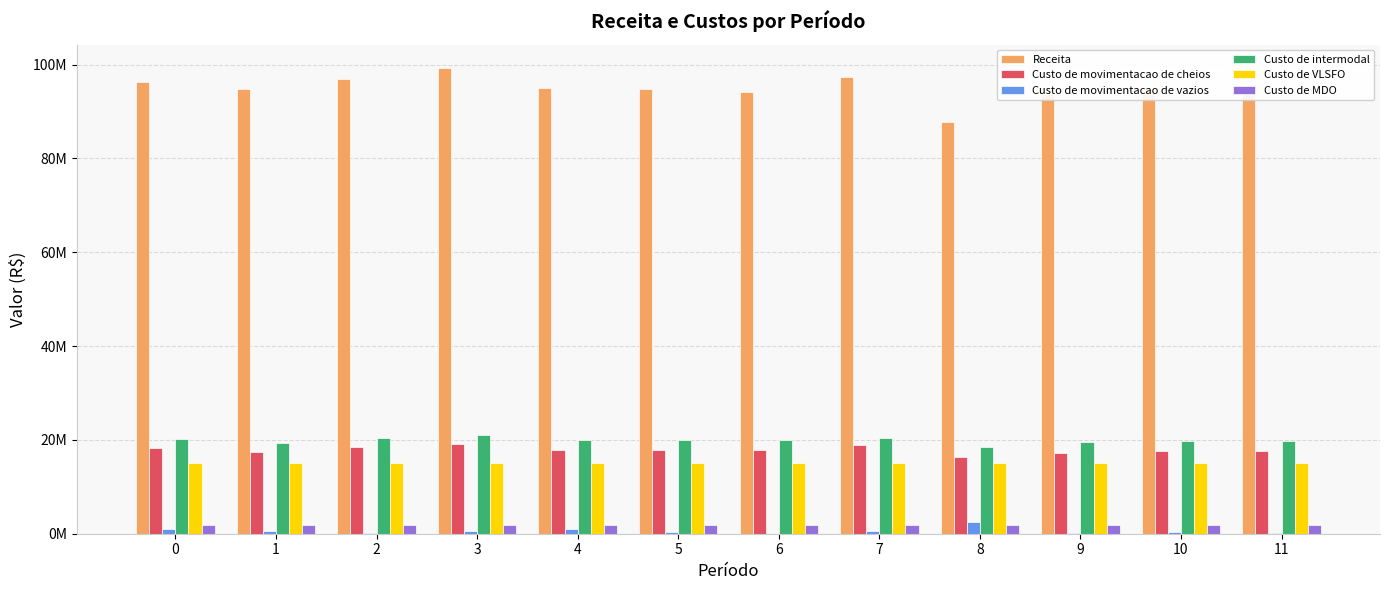

Rank the series by their maximum value, from lowest to highest.

Custo de MDO, Custo de movimentacao de vazios, Custo de VLSFO, Custo de movimentacao de cheios, Custo de intermodal, Receita